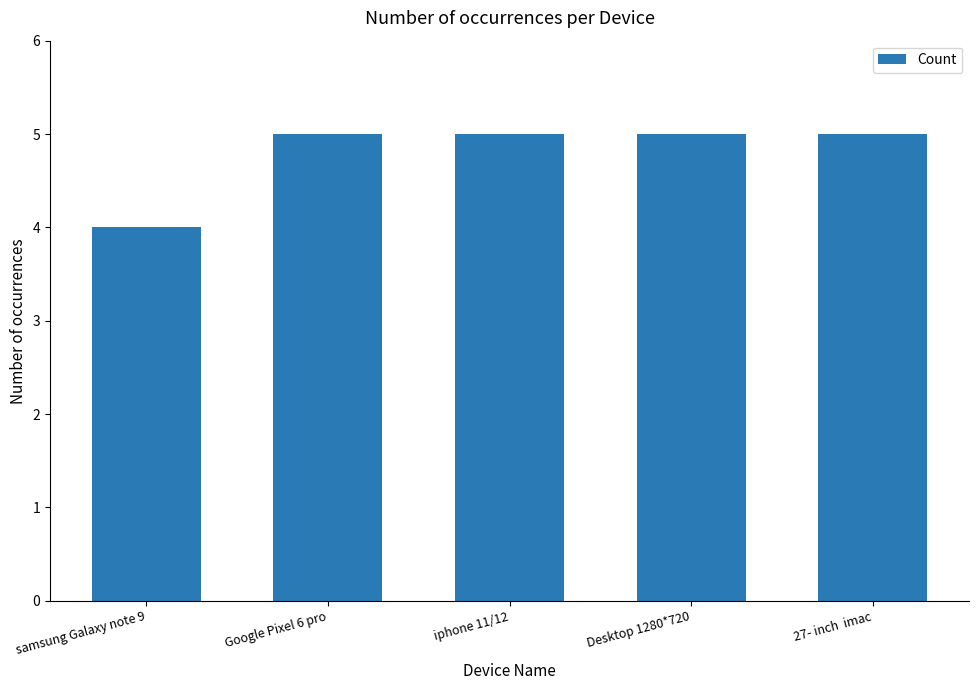

Read the value at Google Pixel 6 pro.

5